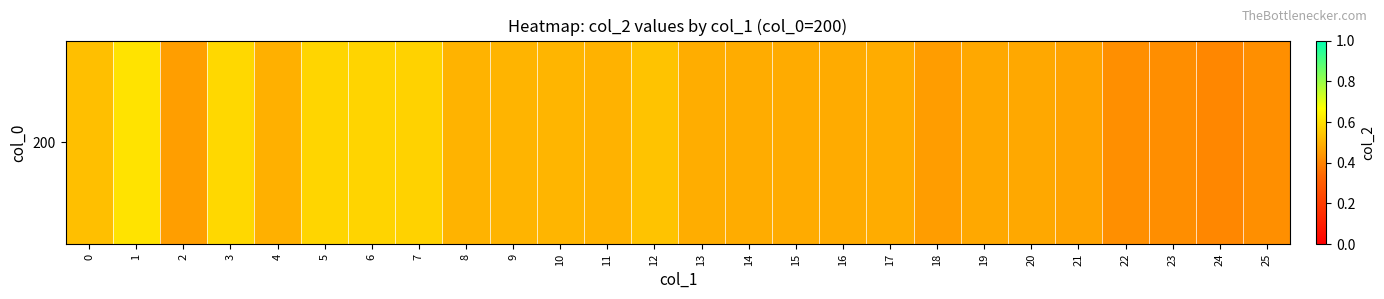

Count the values in the range 0 to 1.

26